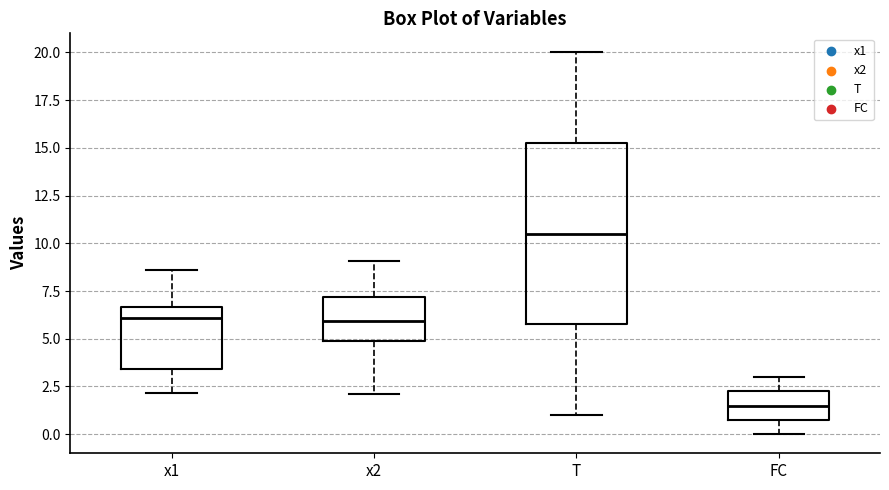

Reading left to right, read every box against the y-axis: the position of its median line, the range the box covers, and the ends of its whiskers. The values are not printed on the chart, so give them approximately, as read against the axis.

x1: median 6.0, box 3.5 to 6.5, whiskers 2.0 to 8.5
x2: median 6.0, box 5.0 to 7.0, whiskers 2.0 to 9.0
T: median 10.5, box 6.0 to 15.5, whiskers 1.0 to 20.0
FC: median 1.5, box 1.0 to 2.5, whiskers 0.0 to 3.0